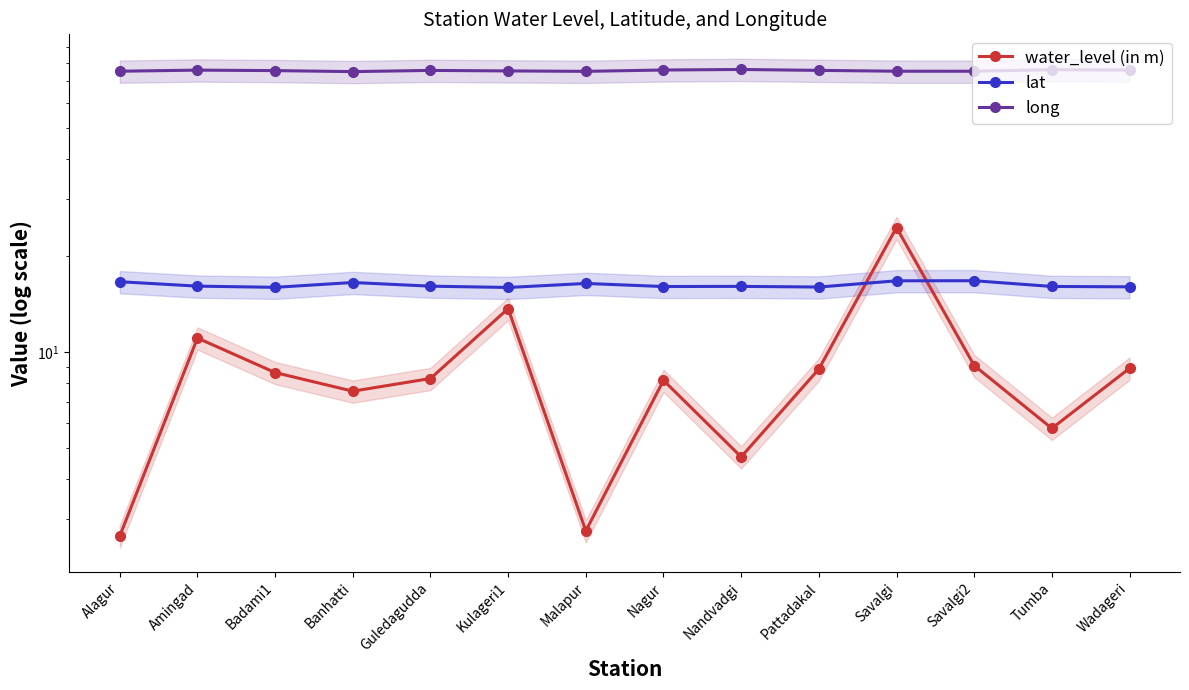

Reading left to right, transcribe all the data shown in this chart.

water_level (in m): 2.7	11.1	8.6	7.5	8.3	13.7	2.8	8.2	4.7	8.8	24.5	9.1	5.8	8.9
lat: 16.6	16.1	15.9	16.5	16.1	15.9	16.4	16.0	16.0	15.9	16.7	16.7	16.0	16.0
long: 75.3	75.9	75.7	75.1	75.8	75.5	75.3	76.0	76.3	75.8	75.4	75.3	76.2	76.0